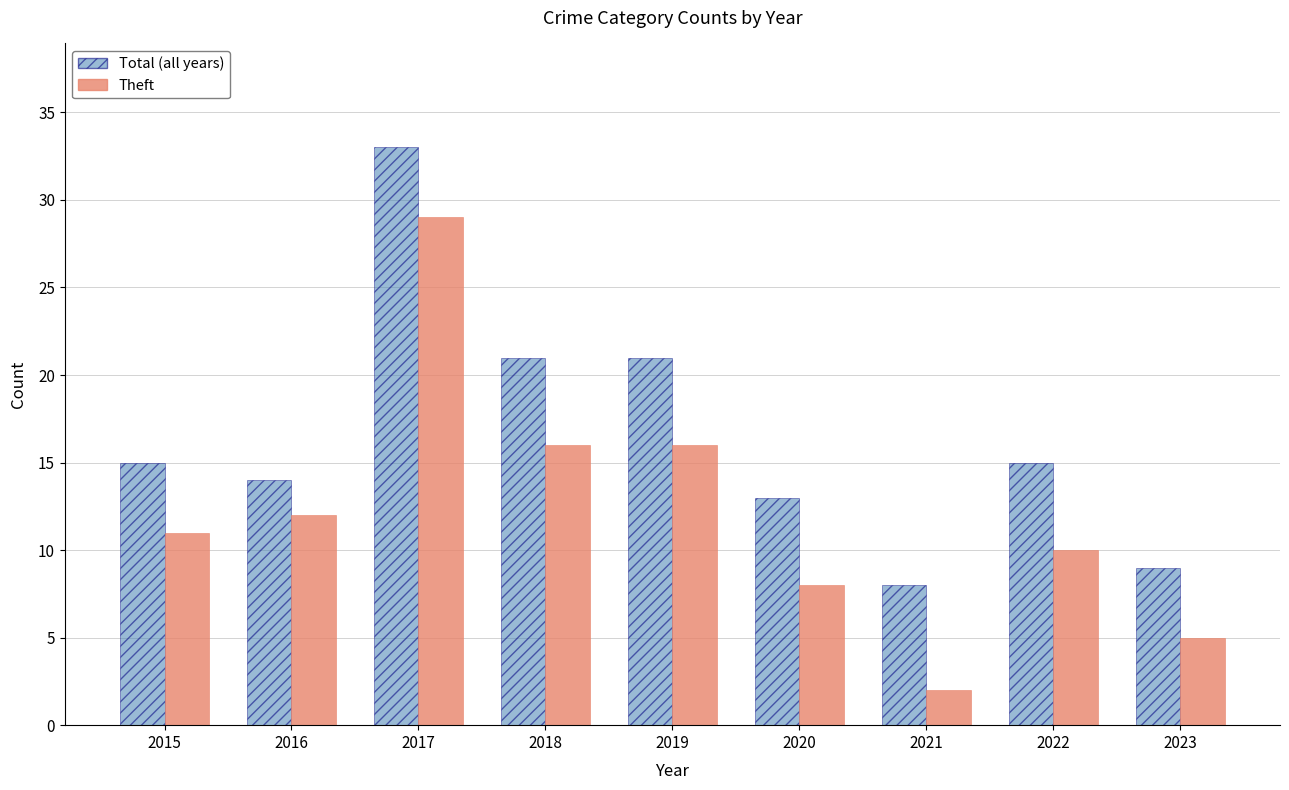

How many categories are shown in the chart?

9